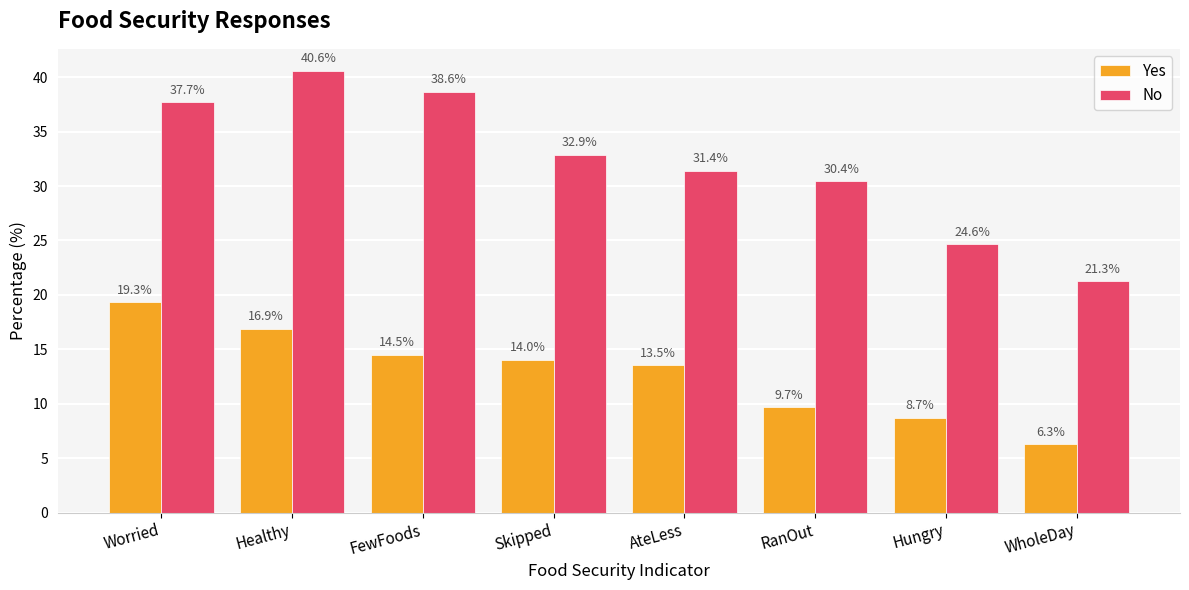

True or false: No has a value of 64.3 at Worried.

False